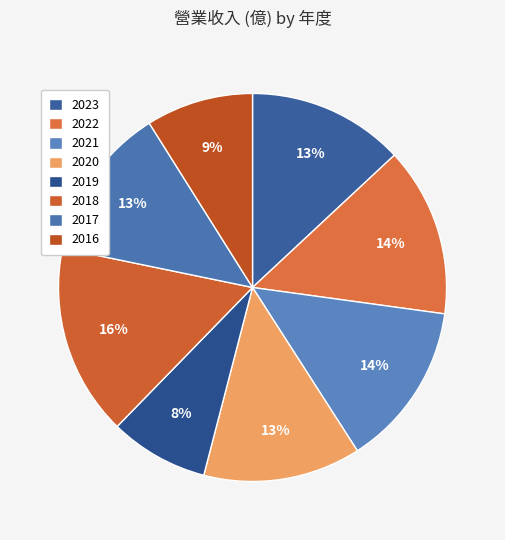

Which category has the biggest portion of the pie?

2018